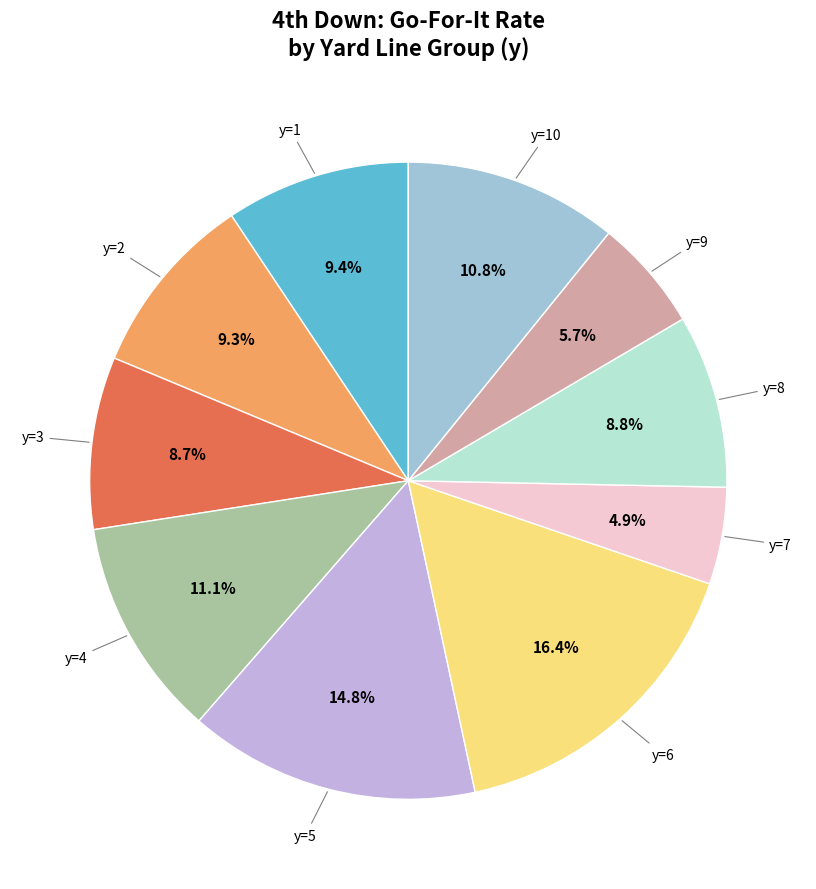

Does any single category account for the majority?

No